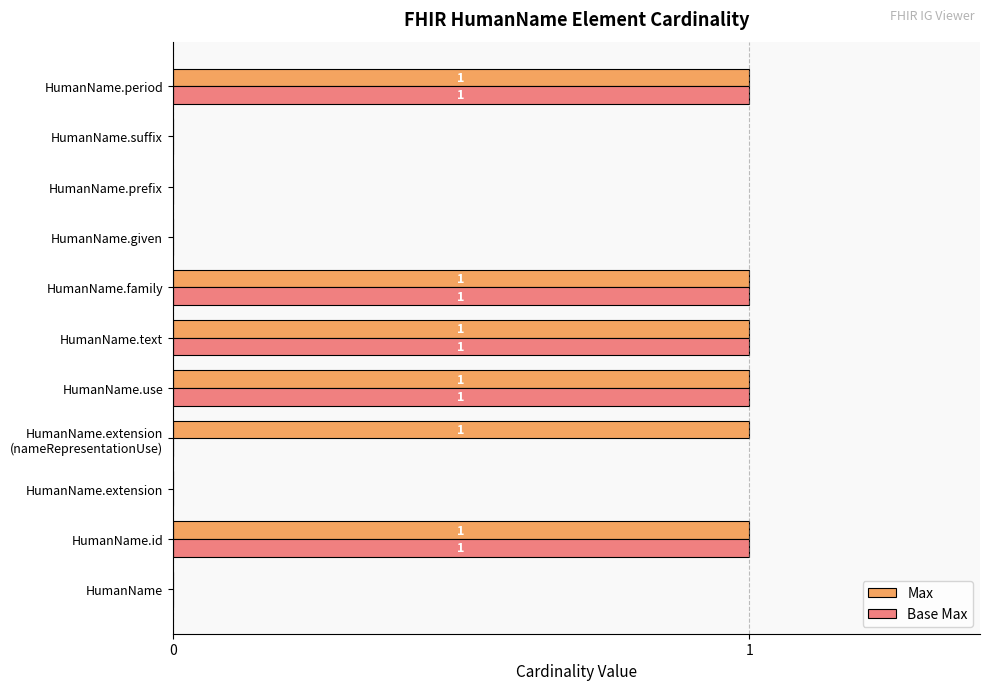

The value of Max at HumanName is 1. True or false?

False